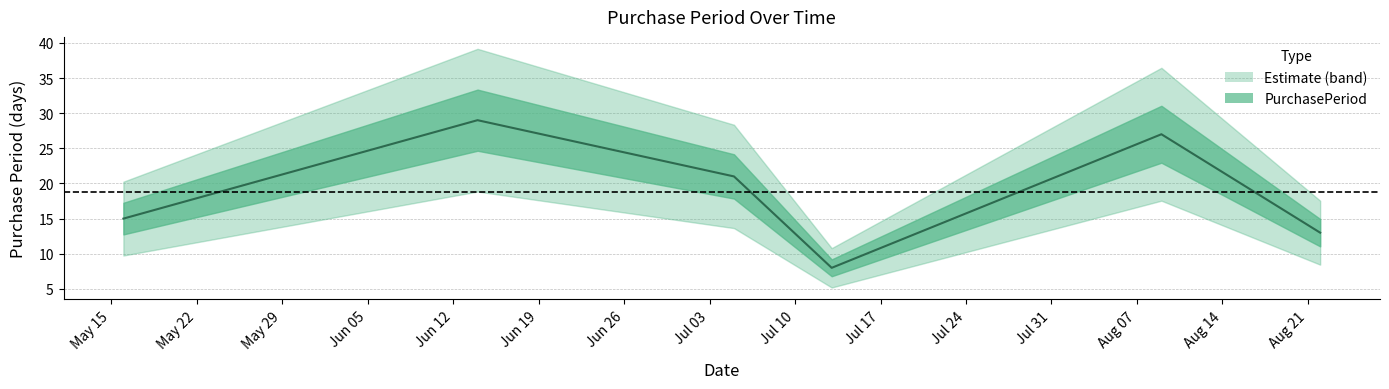

What is the average value?

19